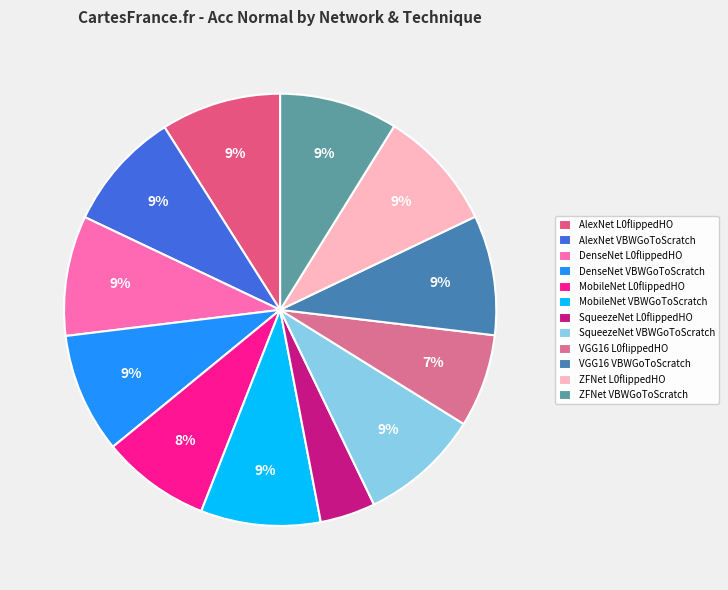

Is there a majority slice in this chart?

No